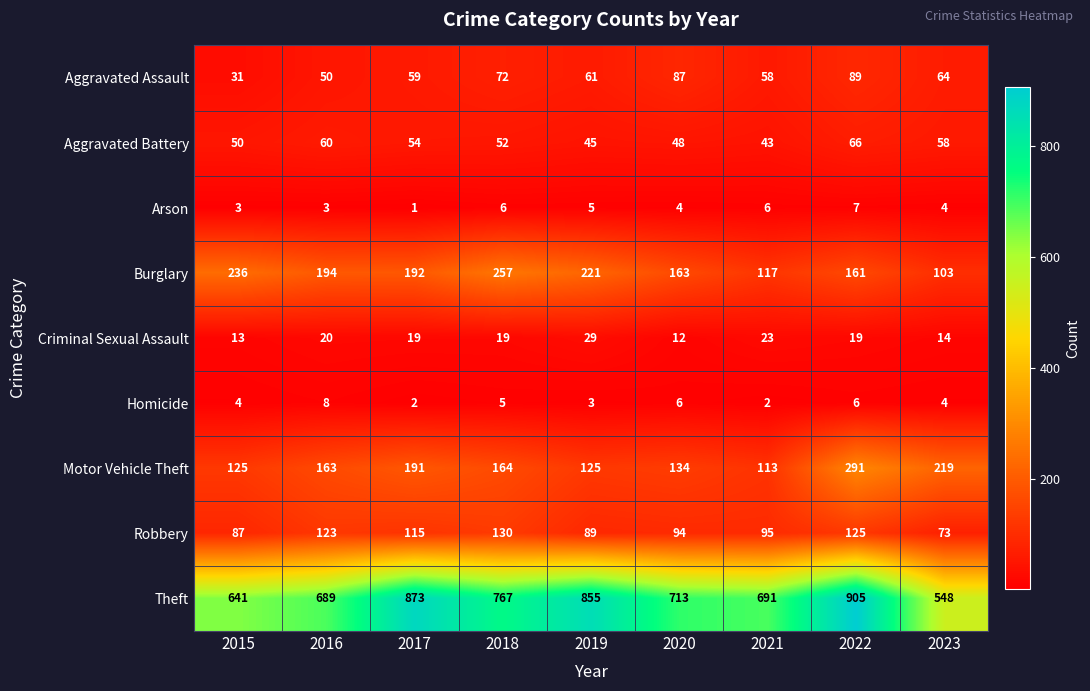

Which series changed the most between 2017 and 2020?

Theft